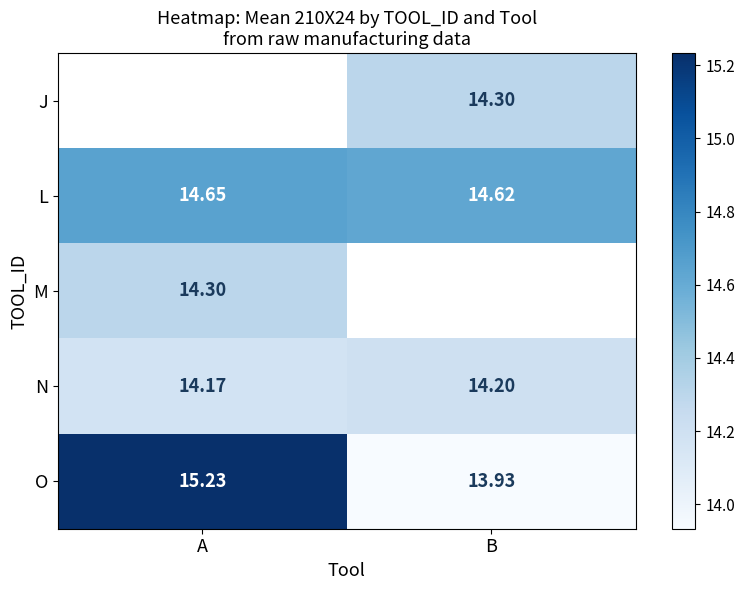

The value of L at A is 14.7. True or false?

True